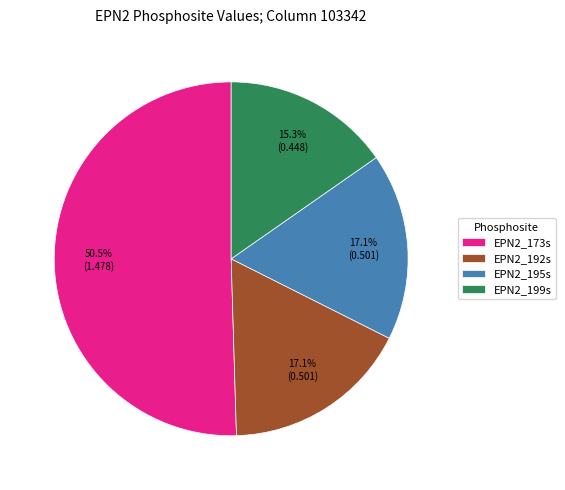

Is EPN2_173s the majority of the pie?

Yes